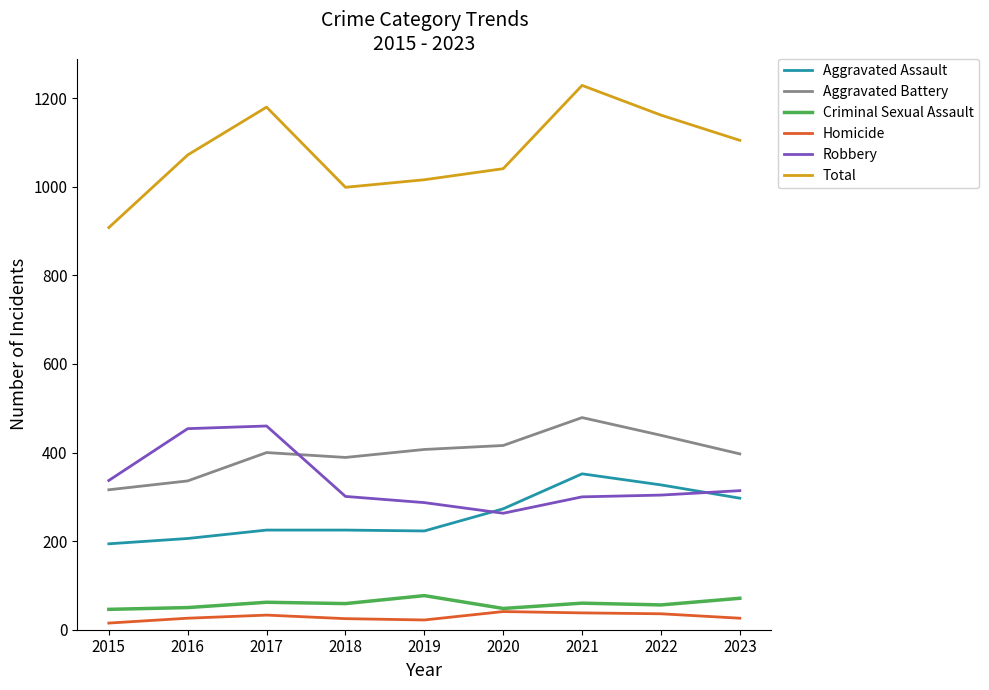

What is the total value across all series at 2016?

2144